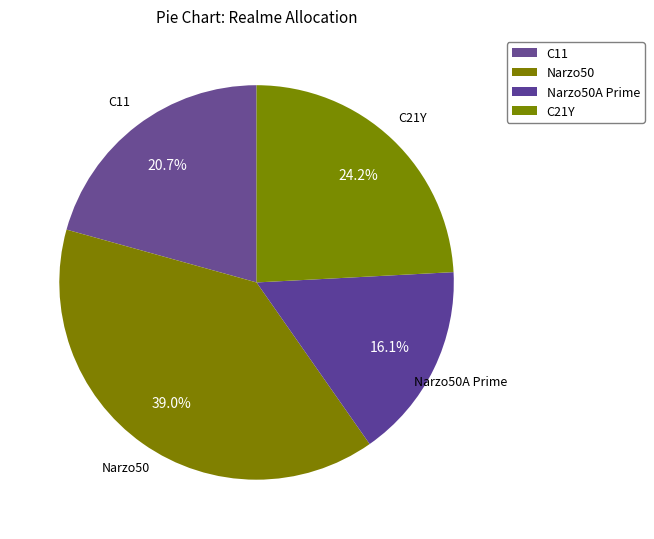

How many slices are in this pie chart?

4